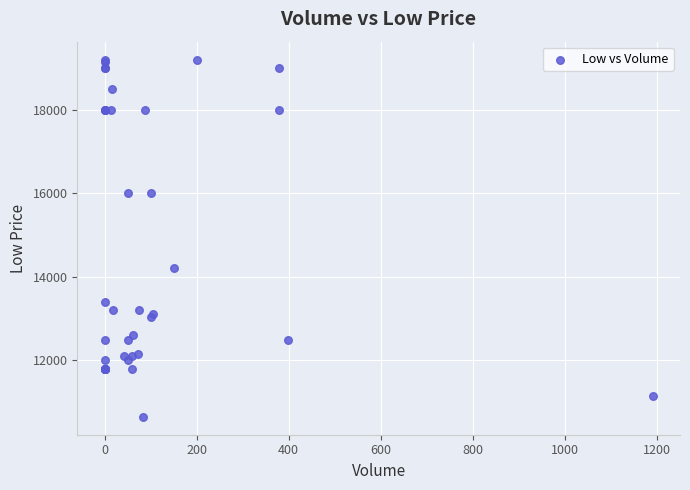

What Y value in the scatter plot is closest to 14925?

14200